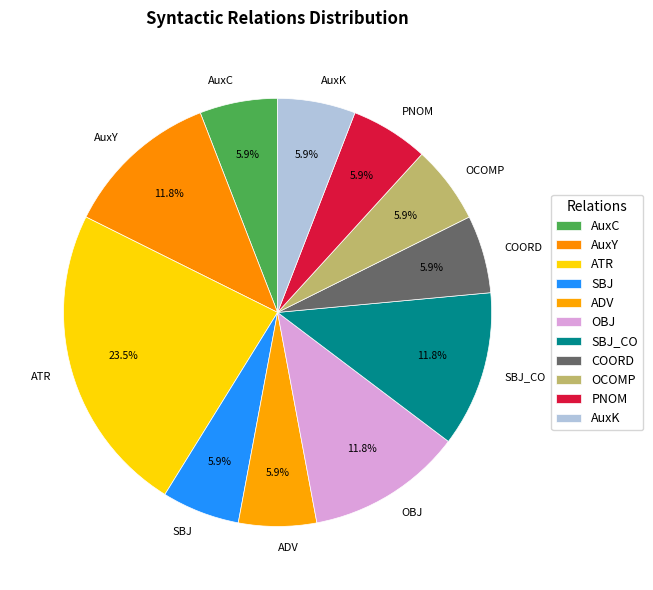

What is the ratio of the value at ATR to the value at AuxY?

2.0